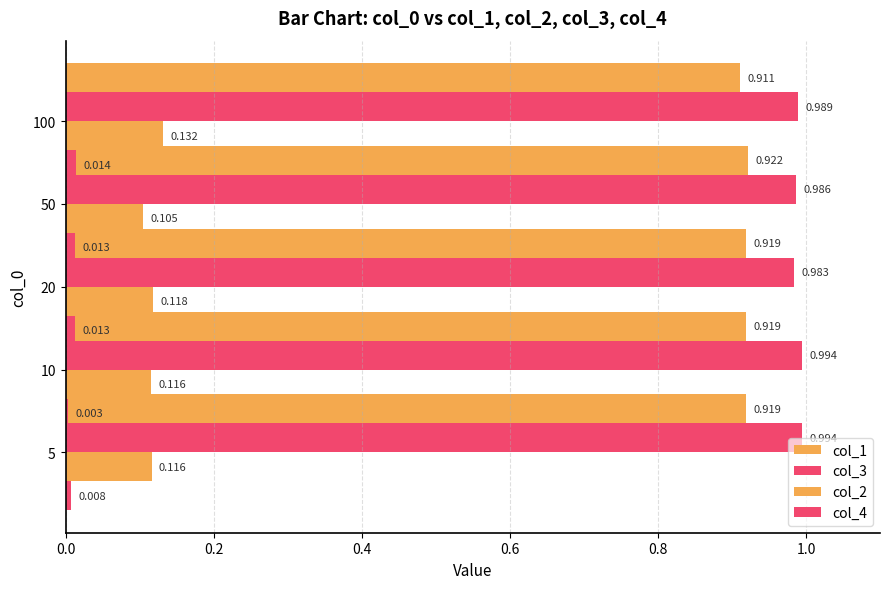

At how many categories does at least one series exceed 0?

5